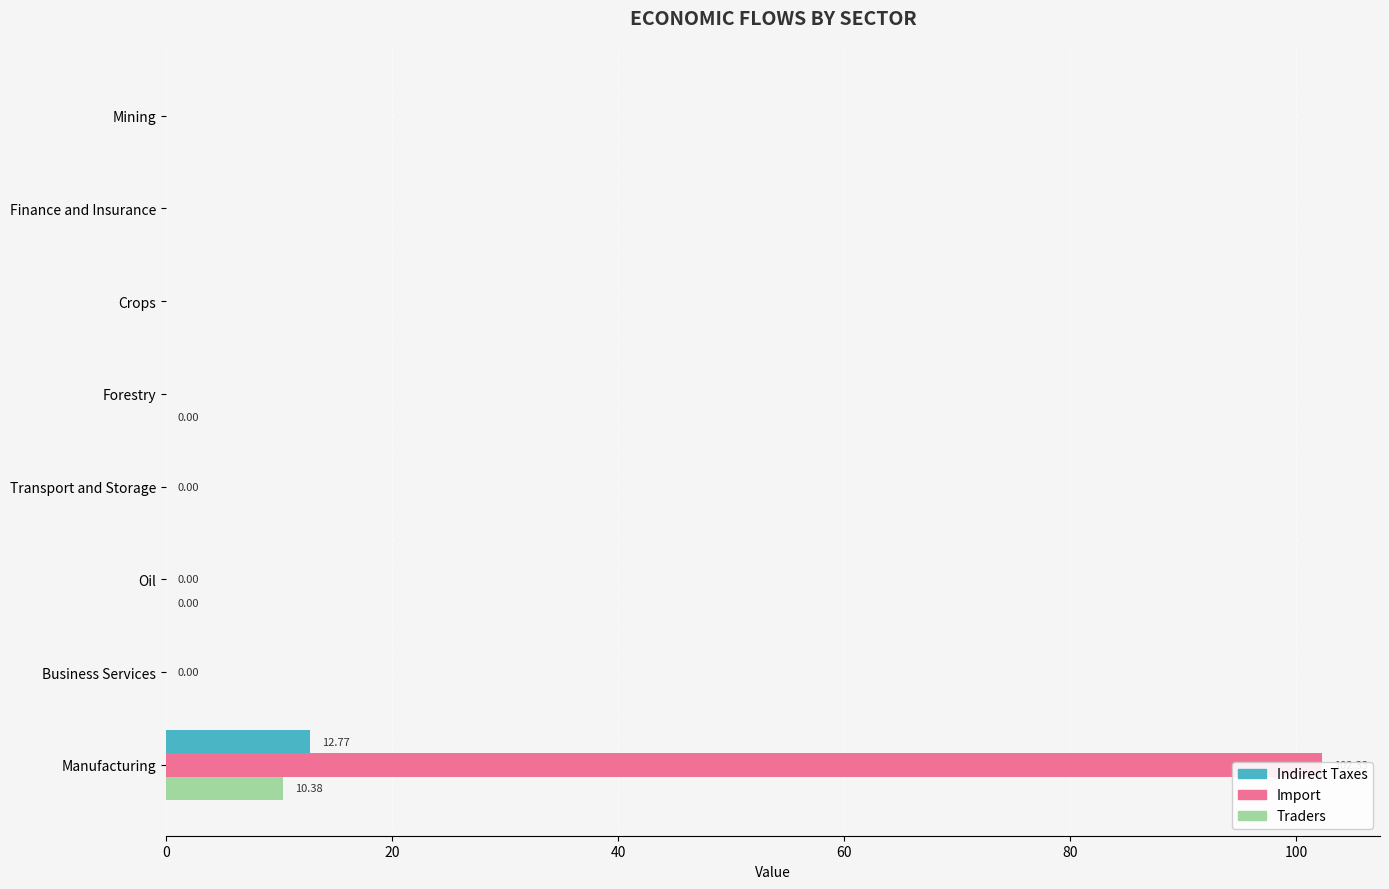

Rank the series by their maximum value, from highest to lowest.

Import, Indirect Taxes, Traders